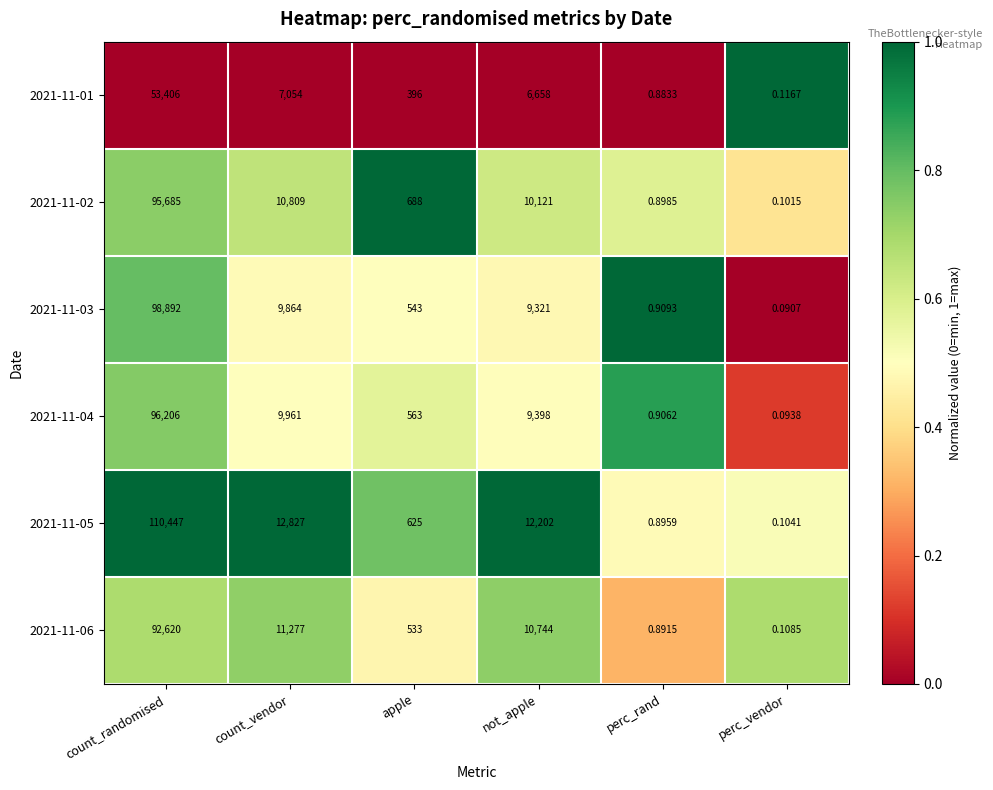

Count the number of categories in the chart.

6